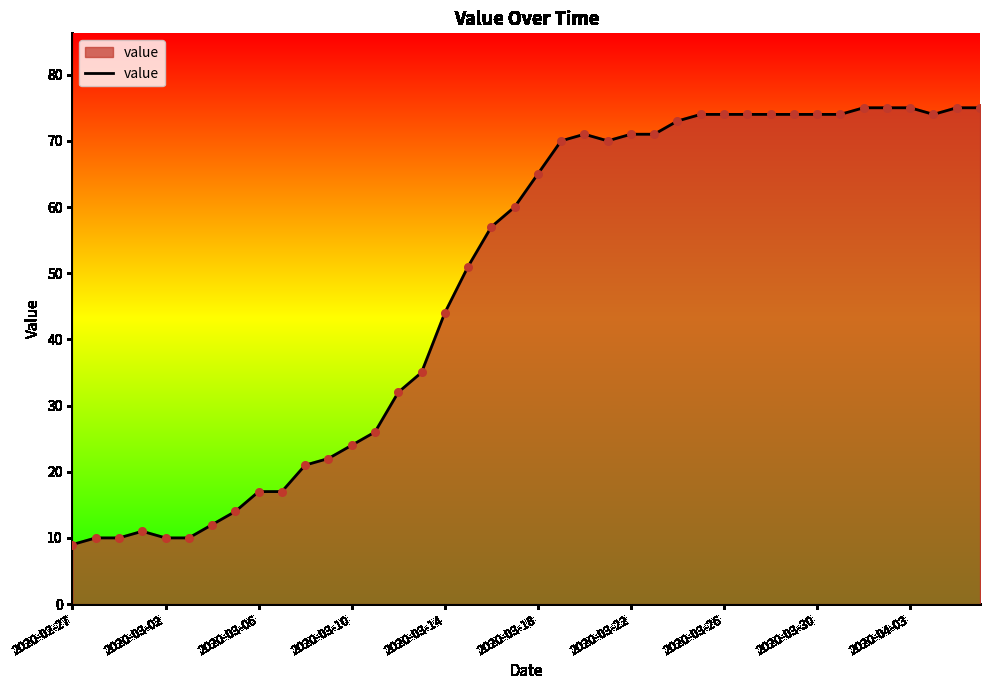

What is the minimum value shown in the chart?

9